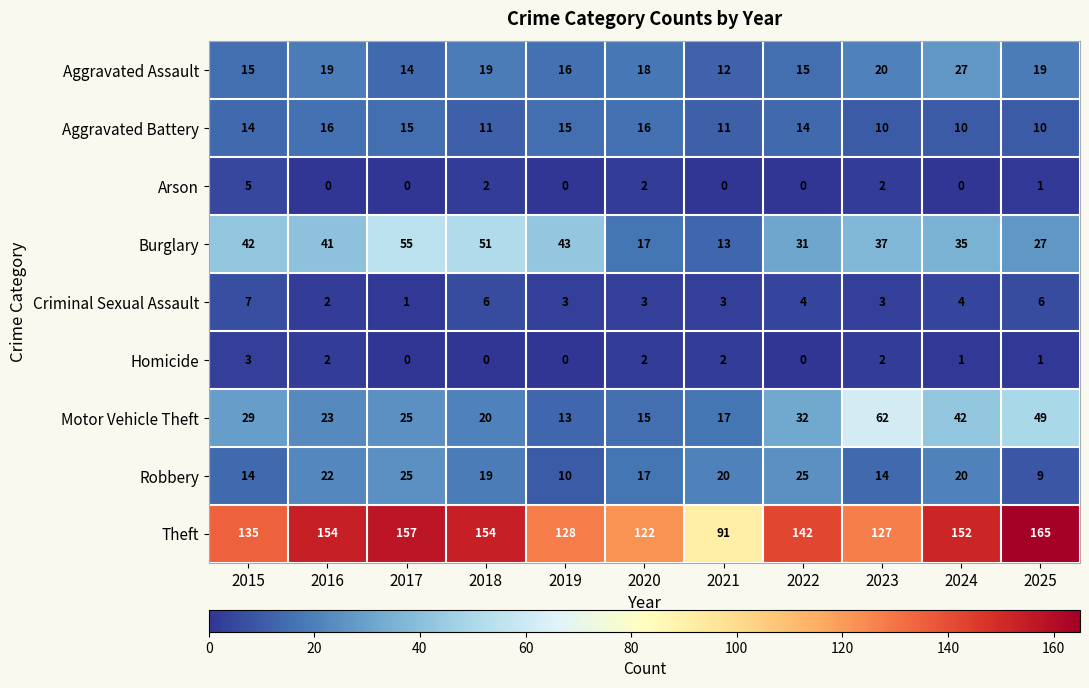

Rank the series by their maximum value, from lowest to highest.

Homicide, Arson, Criminal Sexual Assault, Aggravated Battery, Robbery, Aggravated Assault, Burglary, Motor Vehicle Theft, Theft